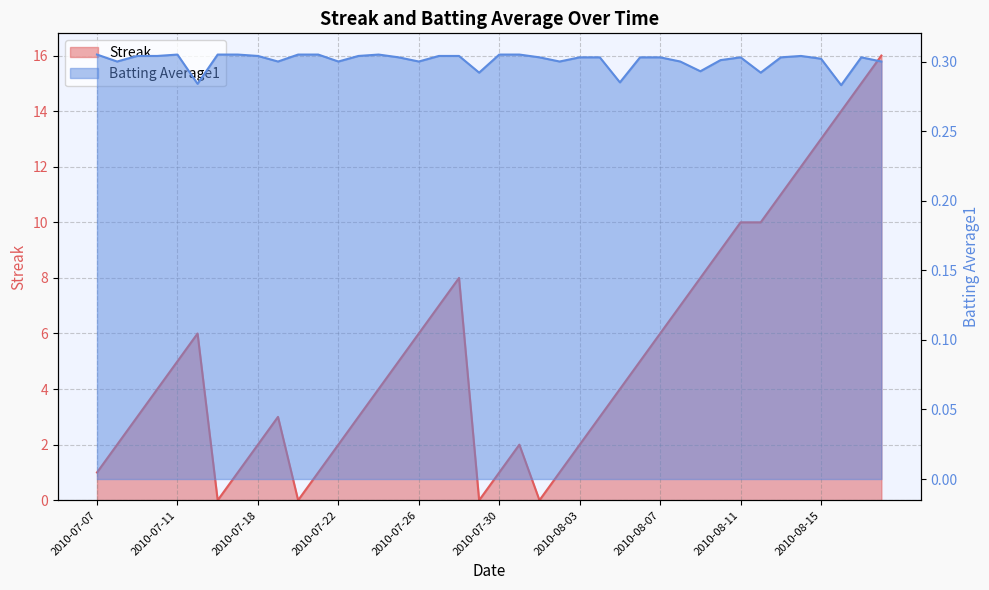

How many times do Batting Average1 and Streak cross each other?

8